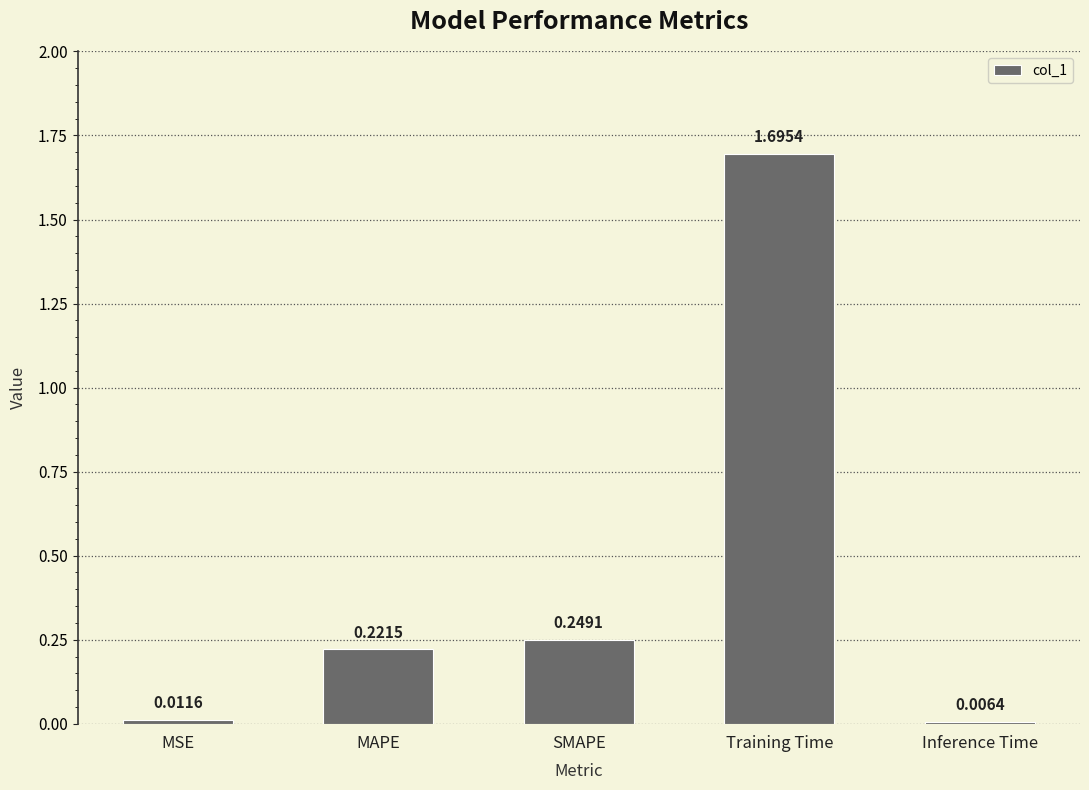

Which category has the lowest value across all series?

Inference Time